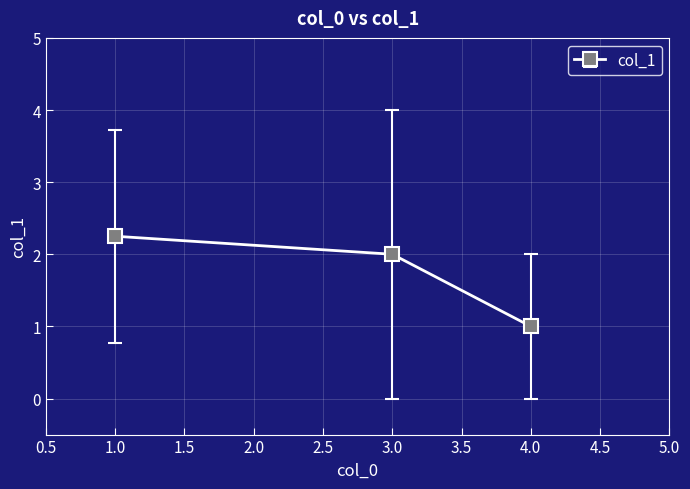

True or false: the data shows 1.0 at 4.0.

True